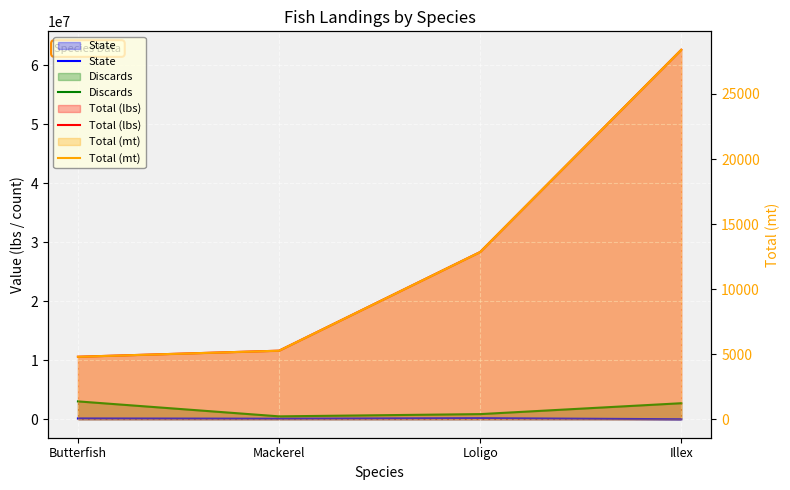

What is the label of the 3rd point from the left?

Loligo